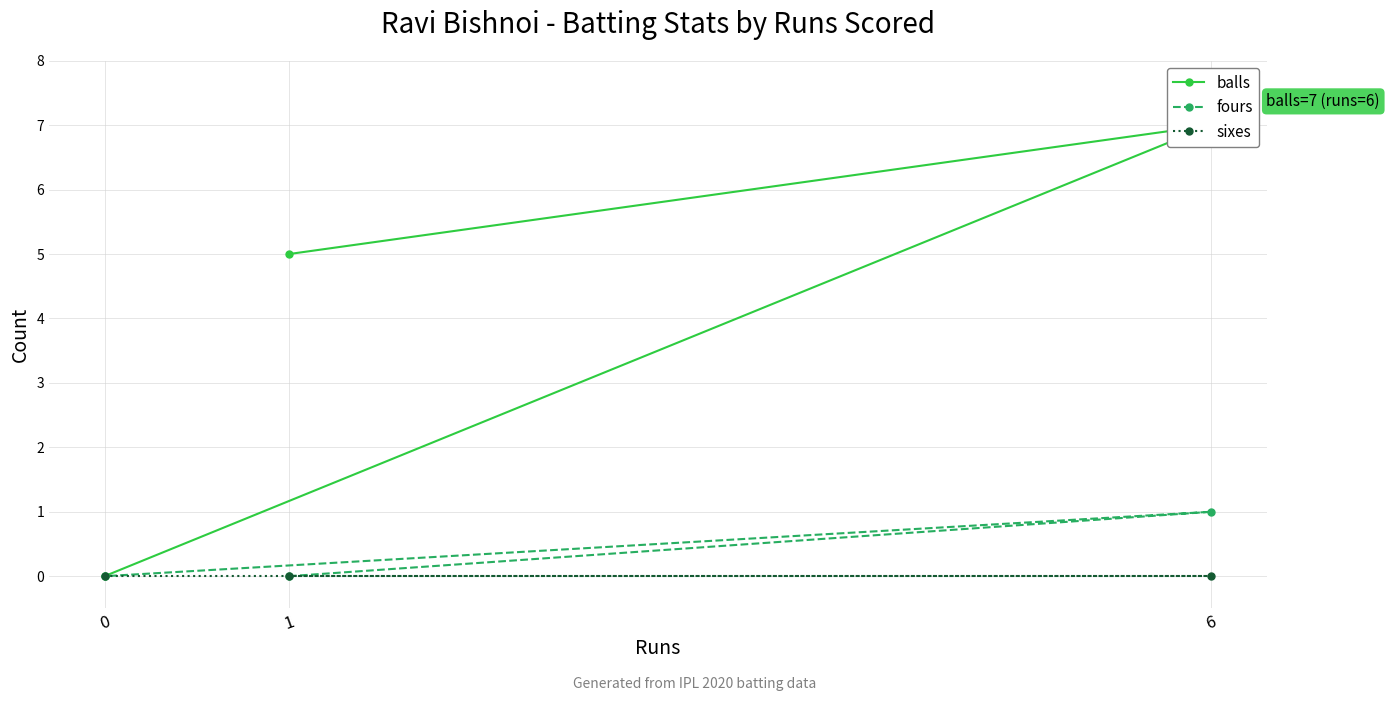

List the labels in order of balls value, largest first.

6, 1, 0